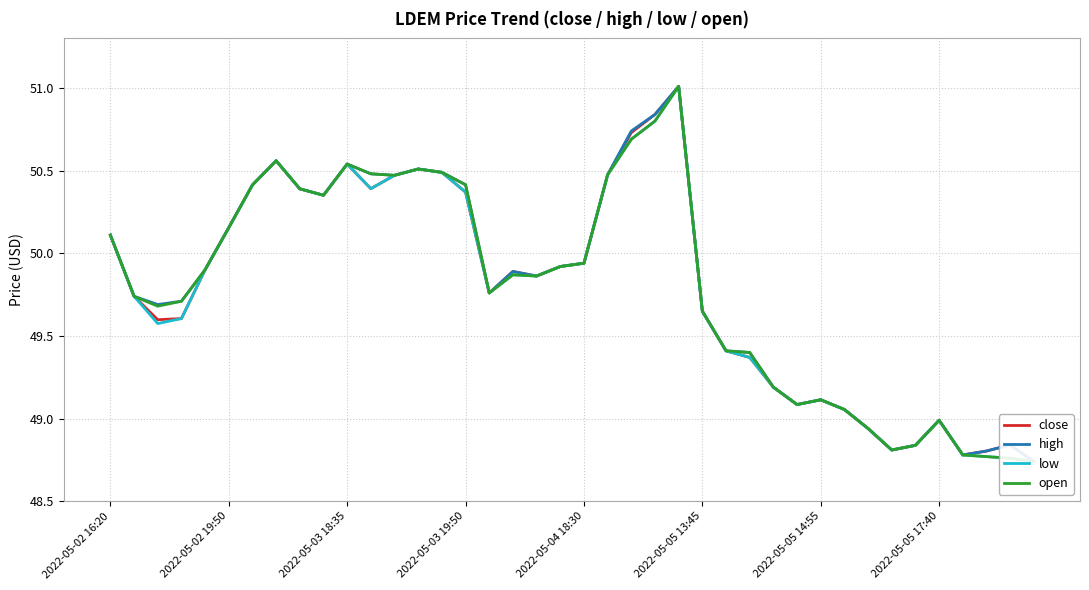

Rank the categories by high value from lowest to highest.

39, 36, 37, 33, 34, 38, 32, 35, 31, 29, 30, 28, 27, 26, 25, 2022-05-03 18:35, 2022-05-03 19:50, 2022-05-02 19:50, 16, 18, 17, 2022-05-04 18:30, 19, 20, 2022-05-02 16:20, 2022-05-05 13:45, 9, 8, 2022-05-05 14:55, 15, 12, 21, 11, 14, 13, 10, 2022-05-05 17:40, 22, 23, 24